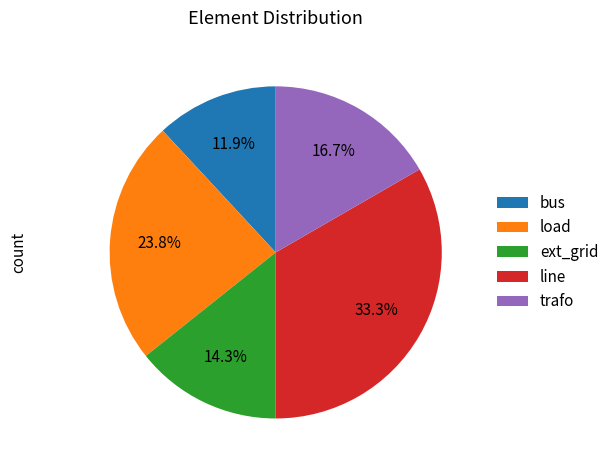

Which category has the biggest portion of the pie?

line